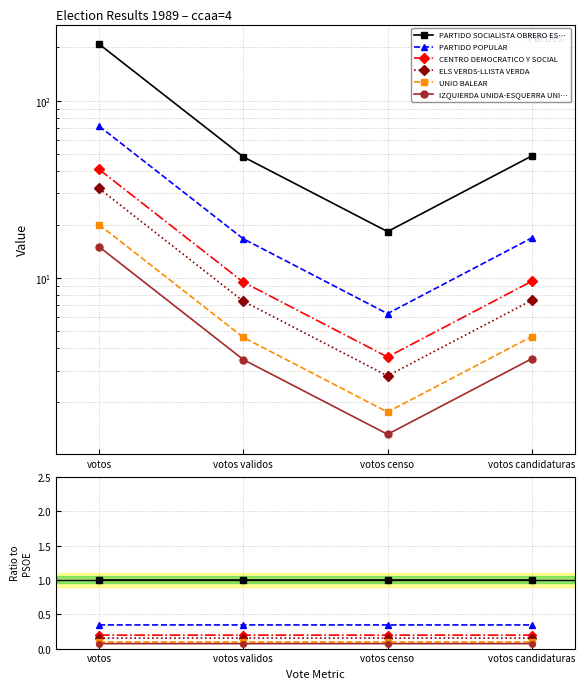

Count the ELS VERDS-LLISTA VERDA values in the range 0 to 1.

4